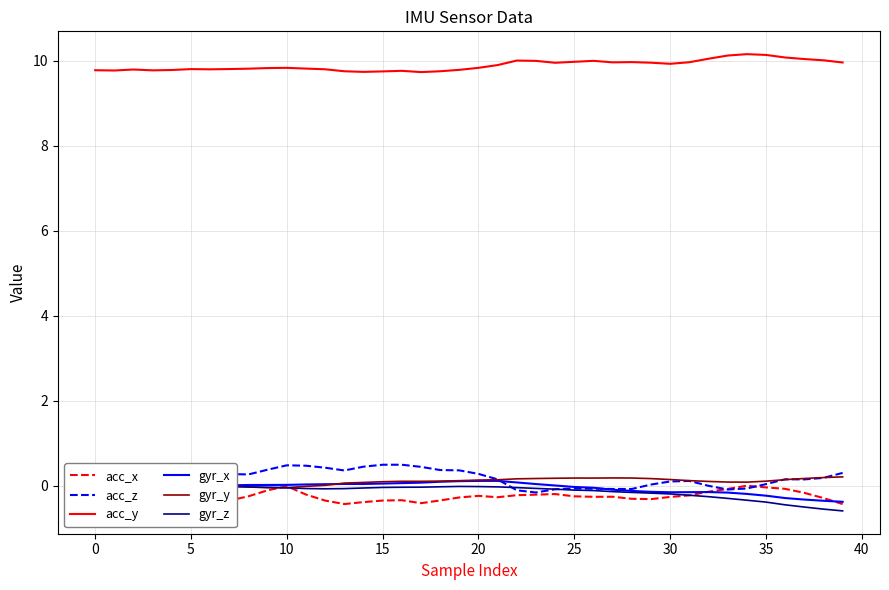

Which series has the widest spread of values?

acc_z